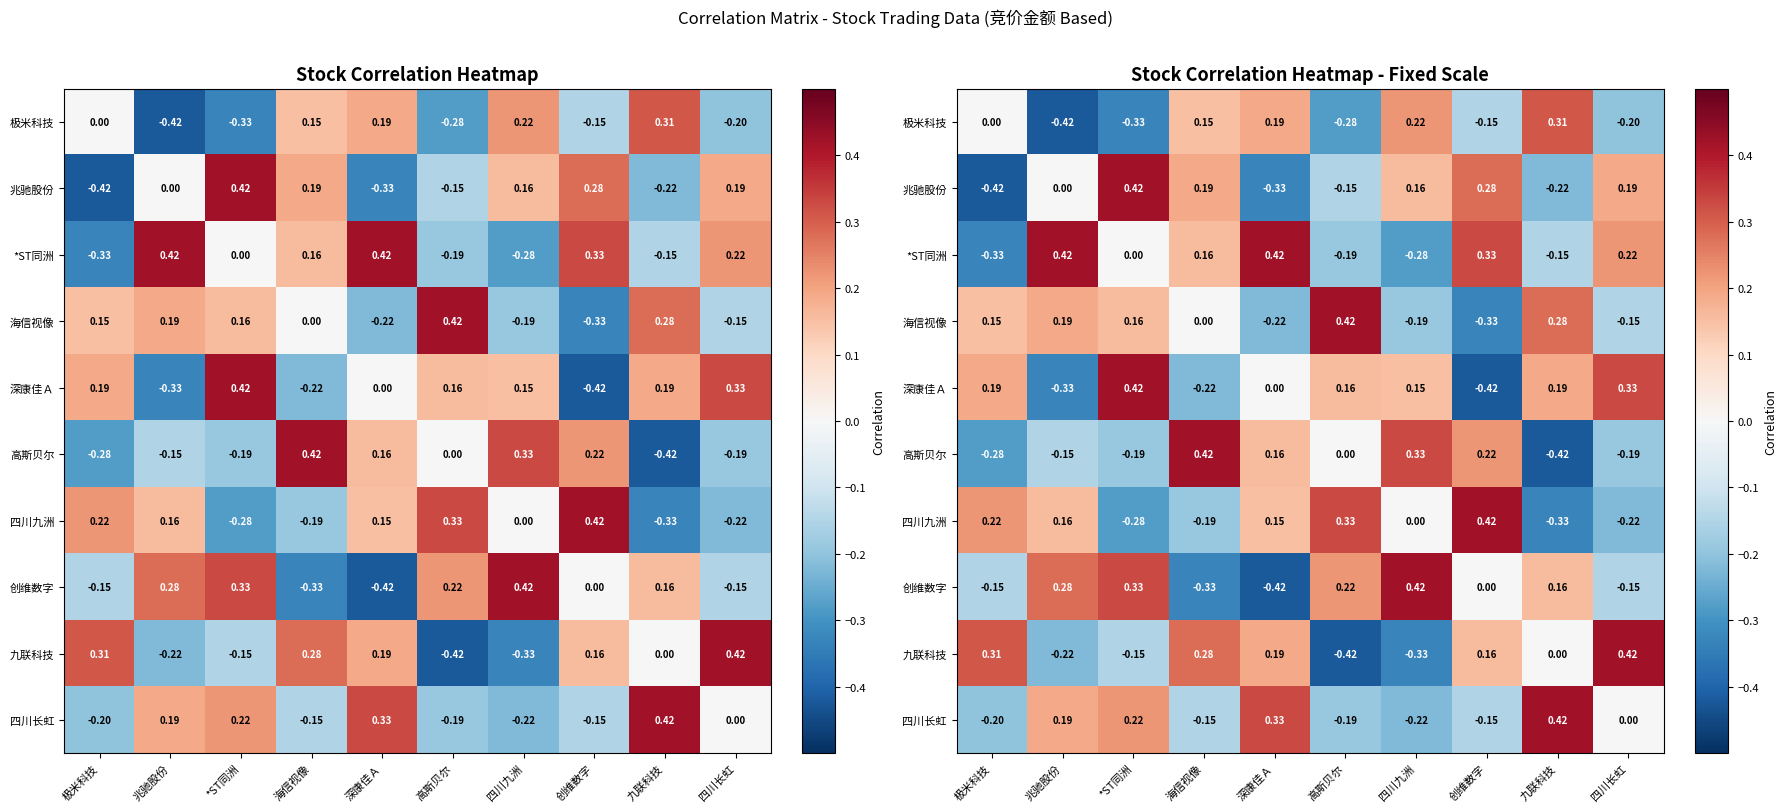

How many values in the *ST同洲 series are below 0?

4